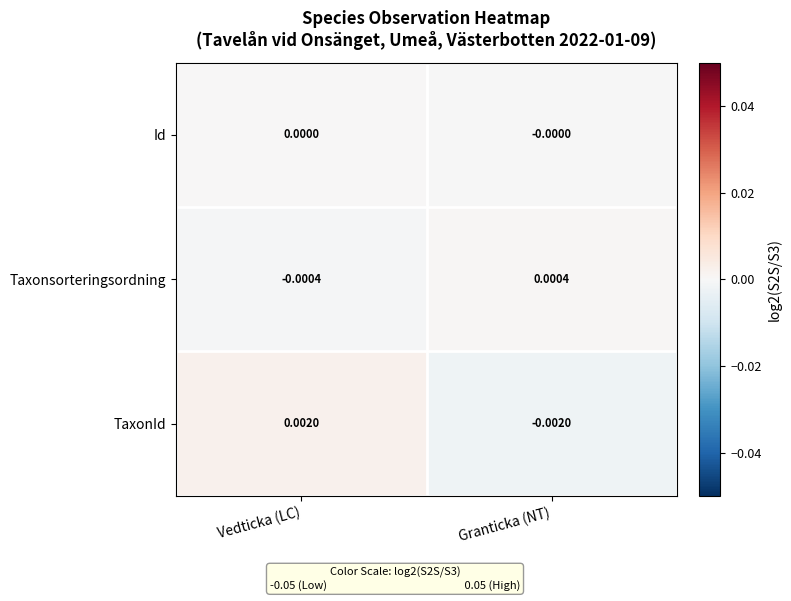

At which category is the sum across all series the highest?

Vedticka (LC)